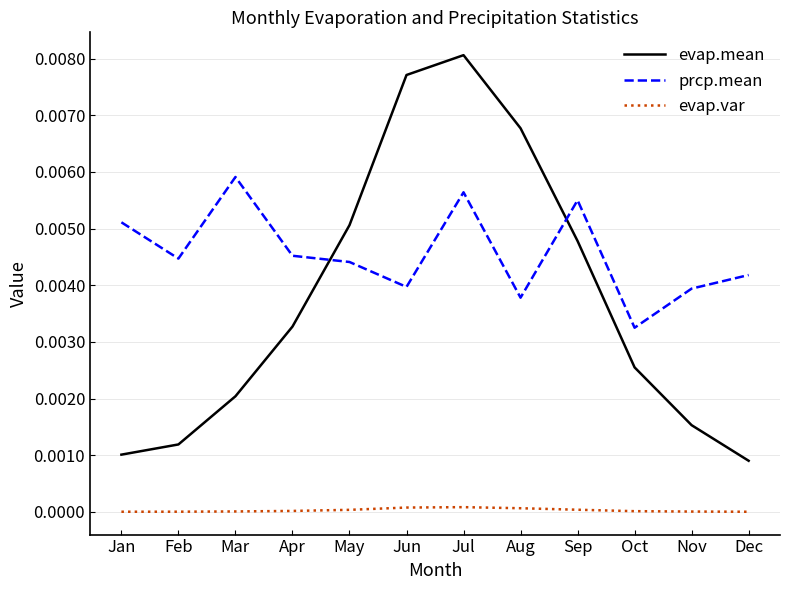

True or false: prcp.mean has a value of 0.0 at Feb.

True